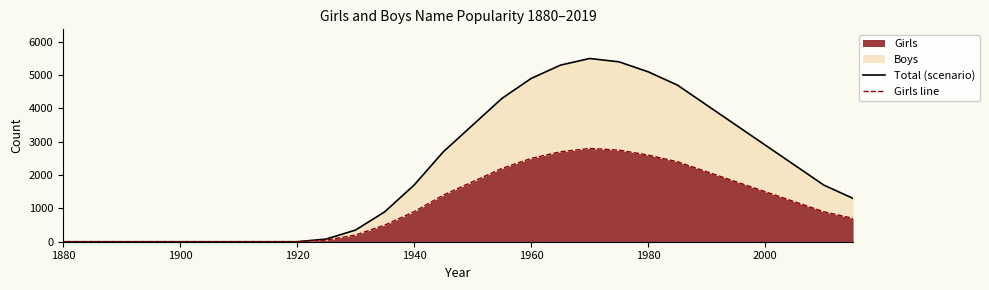

The Girls series shows 905 at 1920. True or false?

False